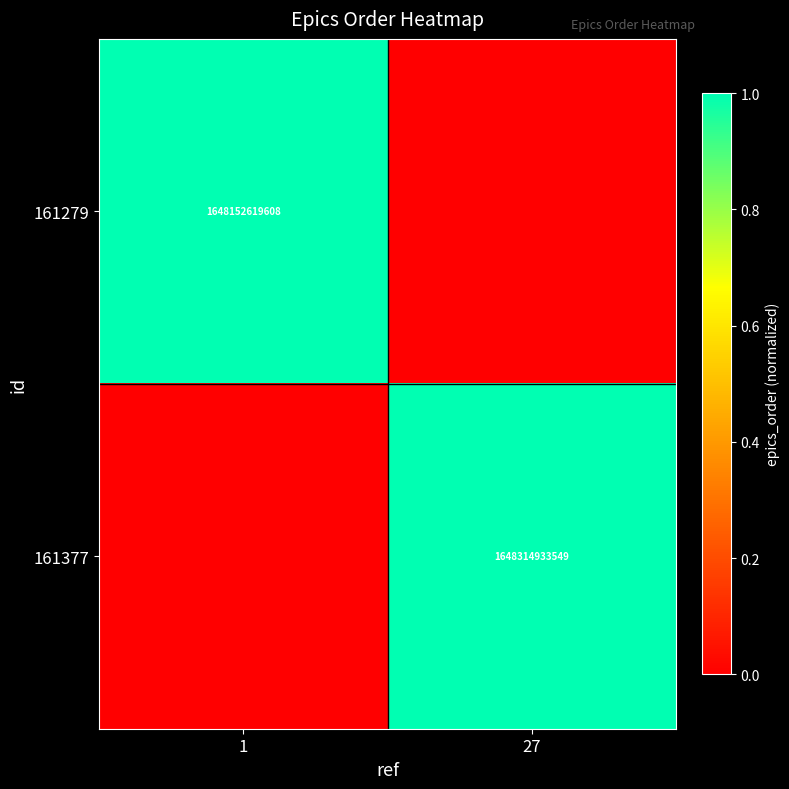

At which category does the chart reach its peak across all series?

27